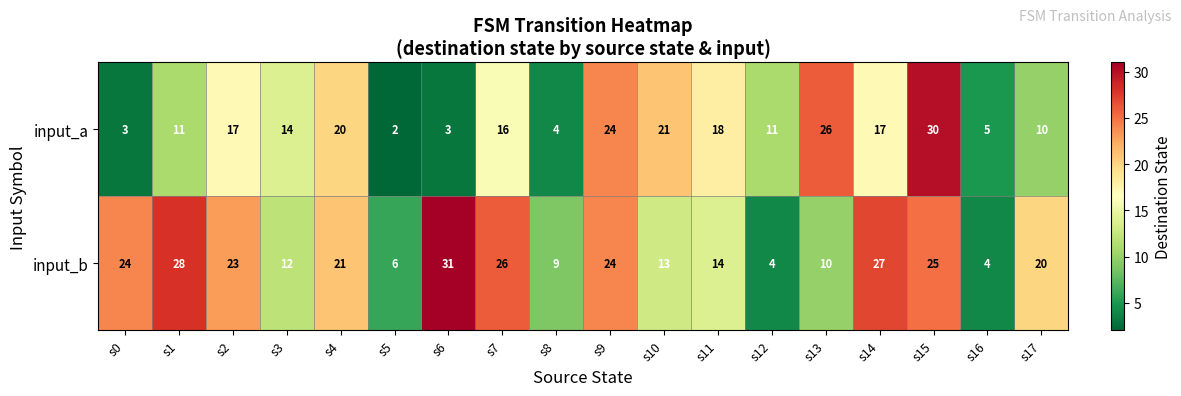

True or false: input_b has a value of 42 at s9.

False